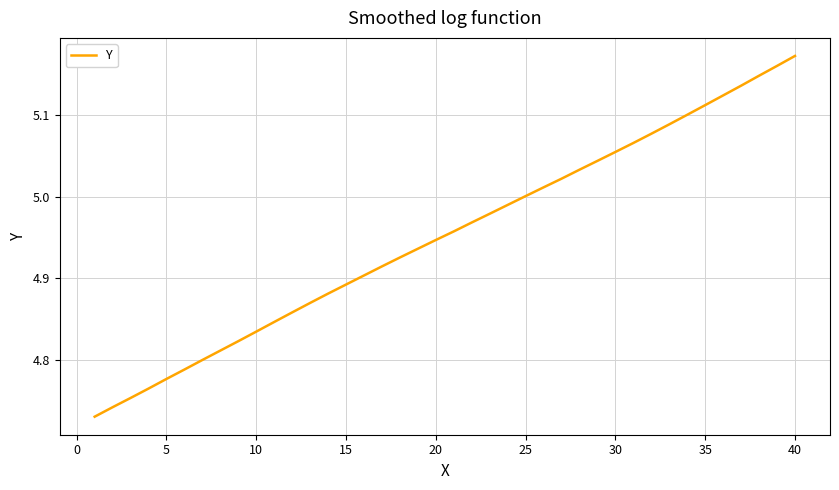

What is the difference between the maximum and minimum values?

0.4